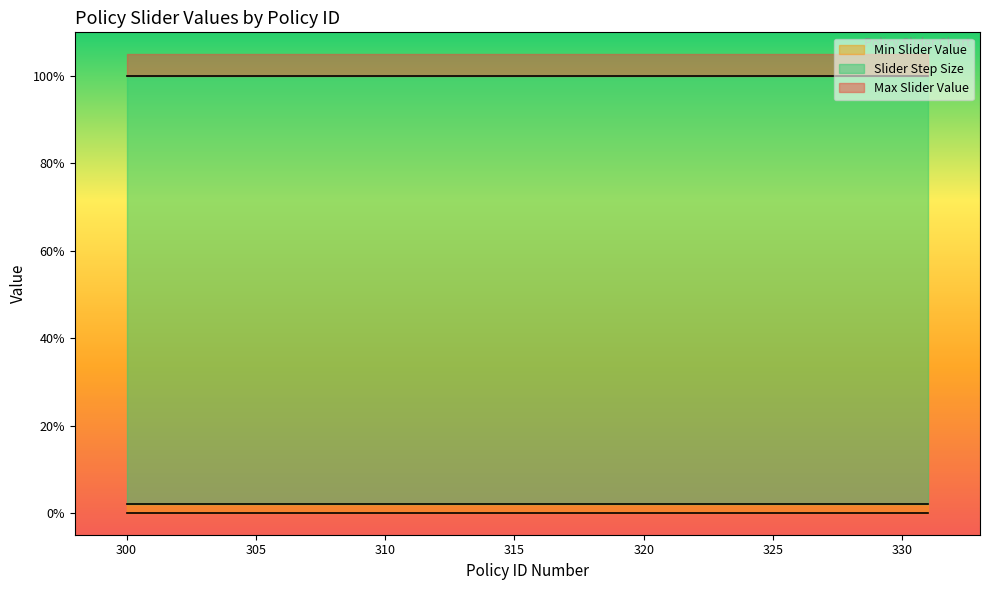

How many lines are shown in the chart?

3